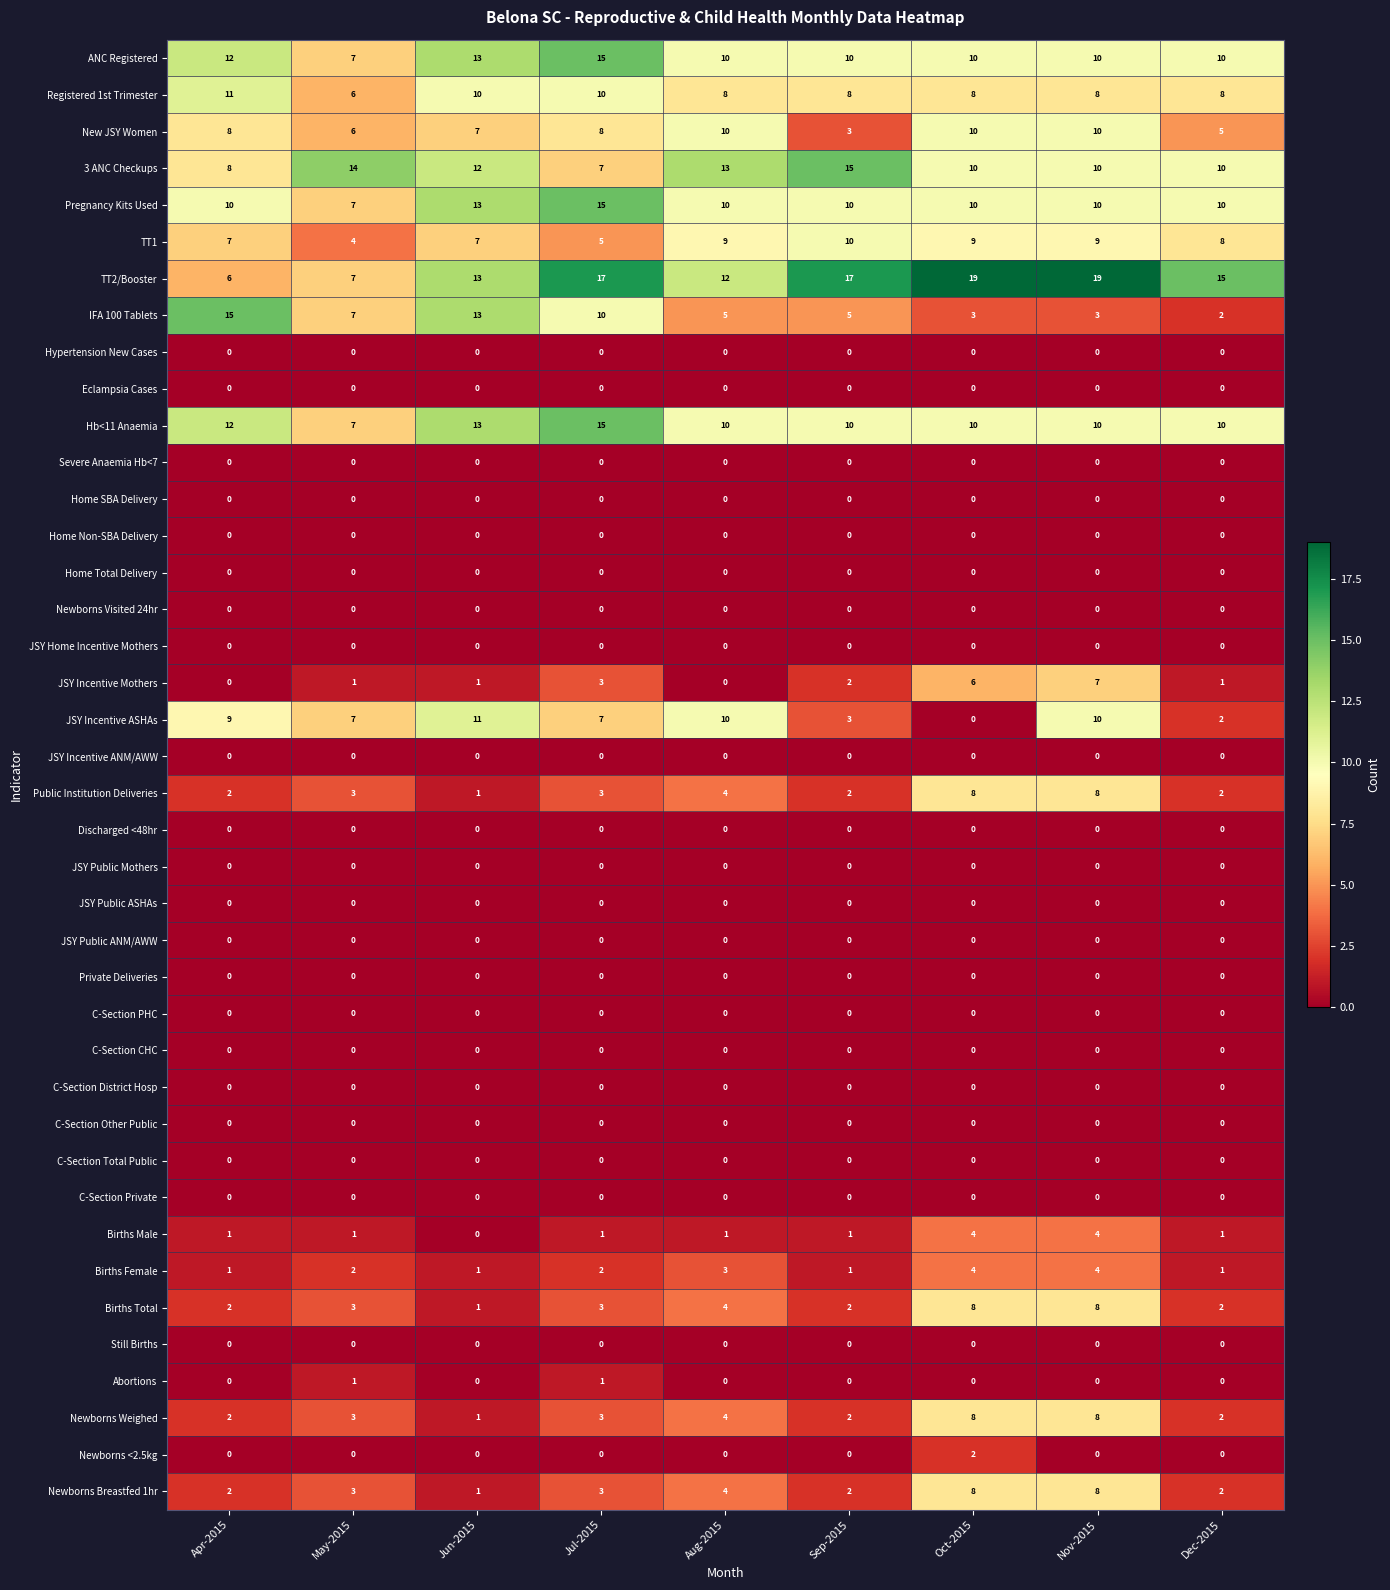

Is it true that JSY Home Incentive Mothers equals 0 at May-2015?

True